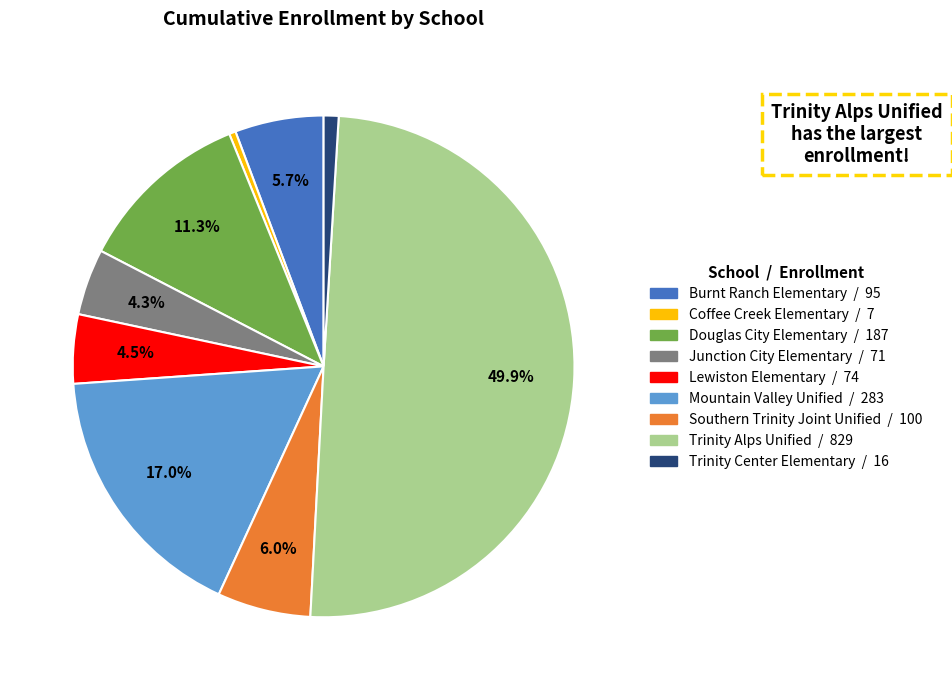

How many slices are in this pie chart?

9